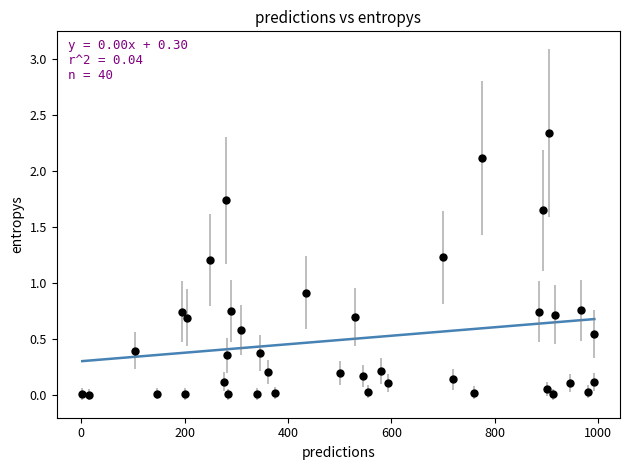

What Y value in the scatter plot is closest to 1?

0.9